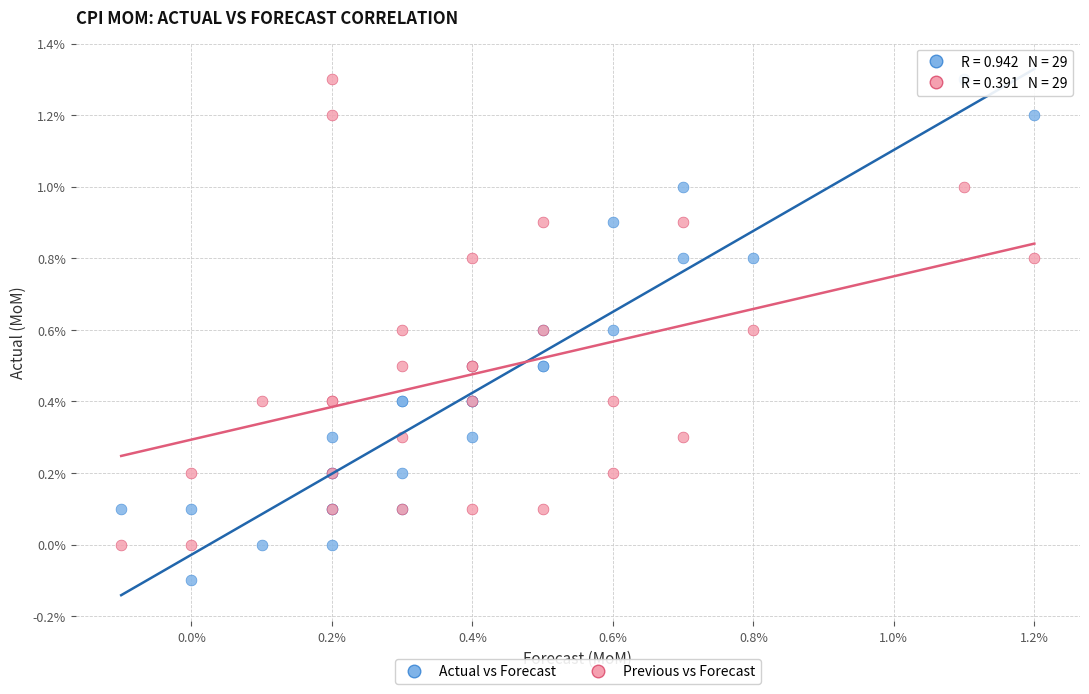

What are all the series names shown in the legend?

Actual vs Forecast, Previous vs Forecast